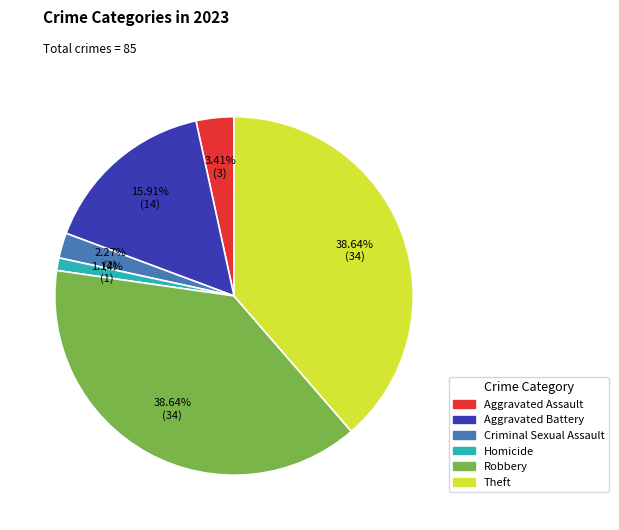

To the nearest percent, what is the combined percentage of Robbery and Aggravated Assault?

42%